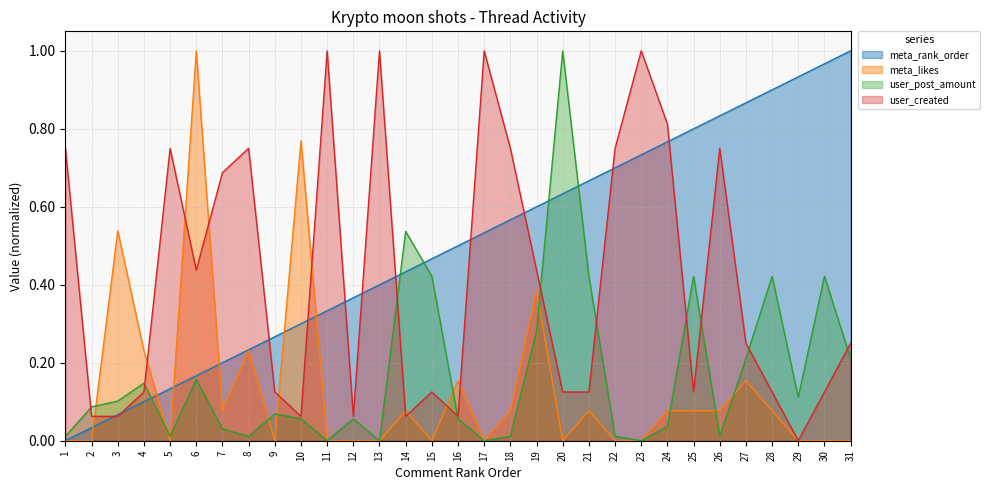

How many intersections are there between meta_likes and meta_rank_order?

6